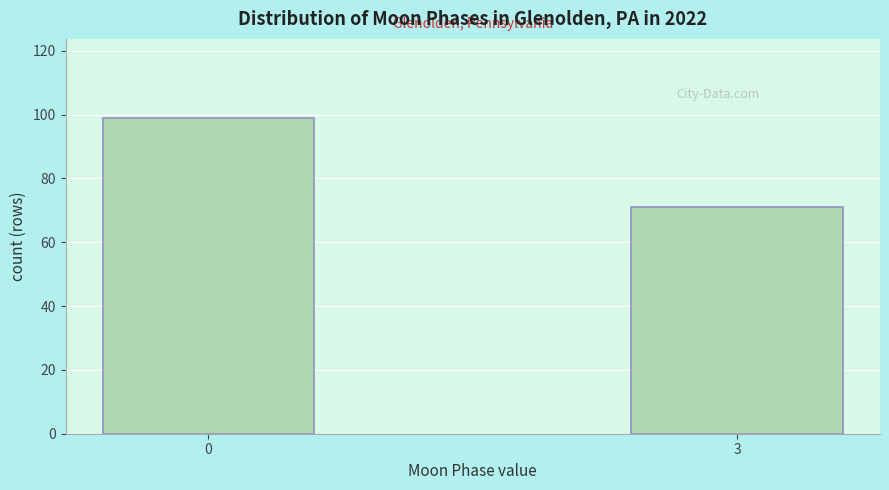

Reading left to right, transcribe all the data shown in this chart.

0=99	3=71